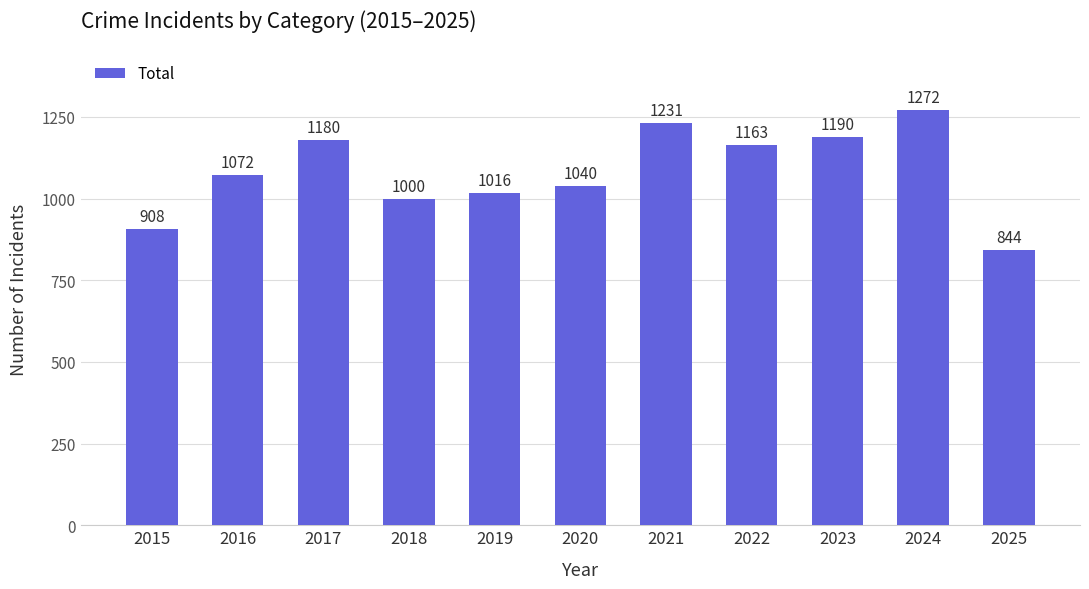

What is the difference between the values at 2022 and 2024?

109